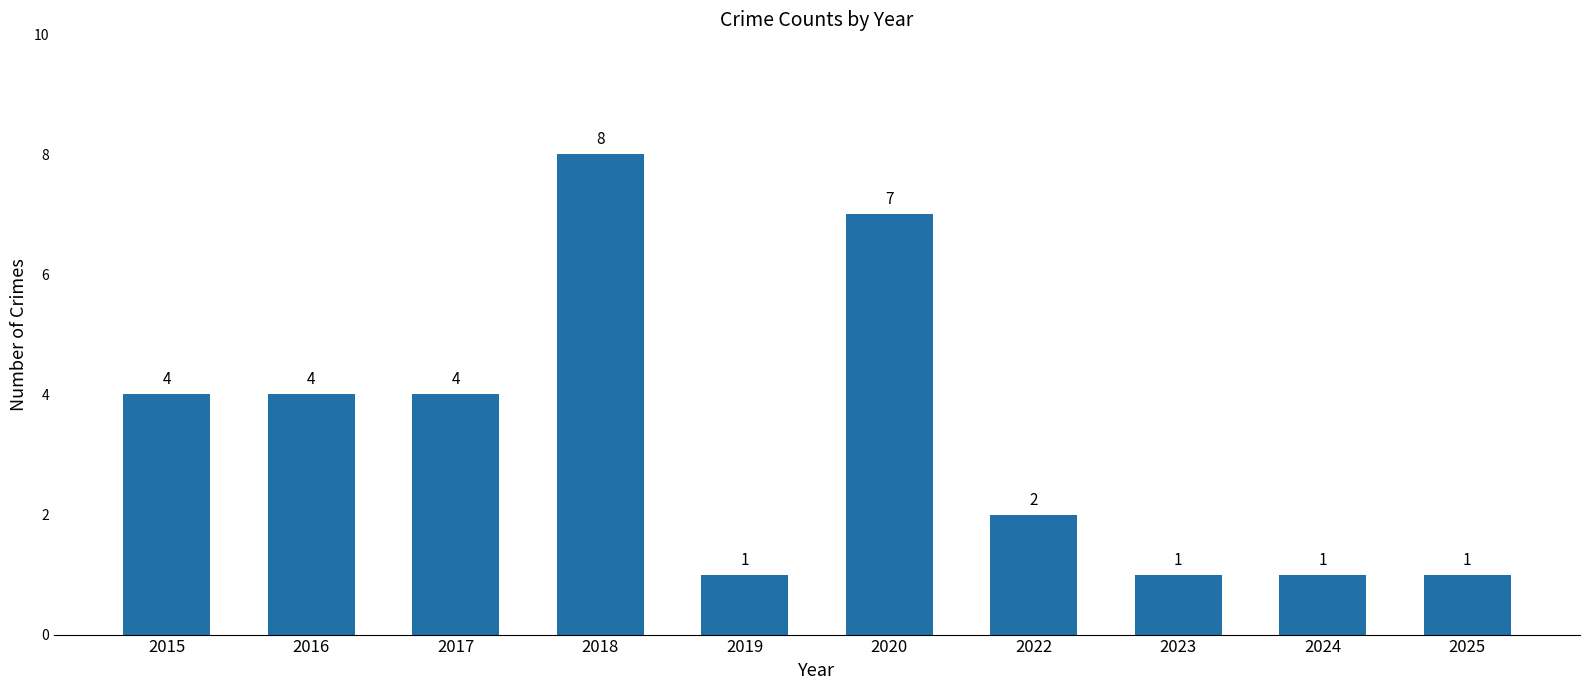

Reading right to left, list all the values displayed in this chart.

2025=1	2024=1	2023=1	2022=2	2020=7	2019=1	2018=8	2017=4	2016=4	2015=4